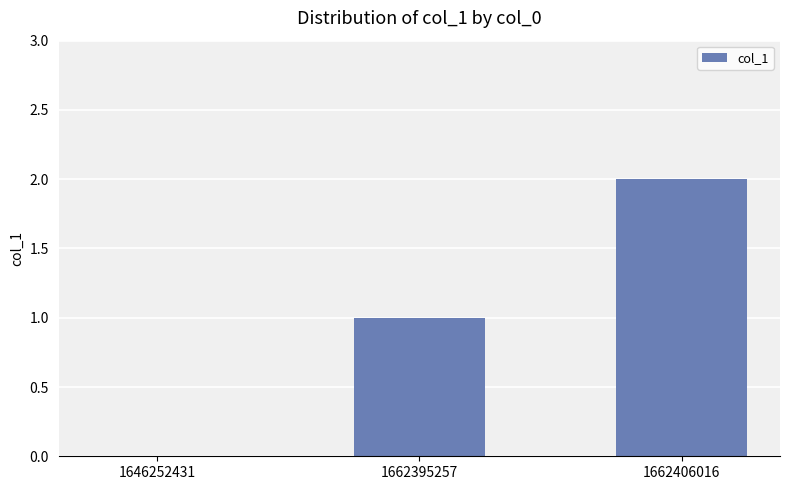

Count the values in the range 0 to 2.

3